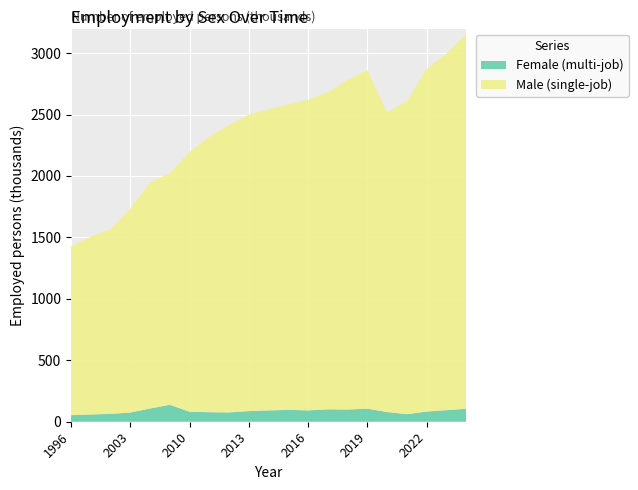

Reading left to right, extract all data points from this chart.

Female: 53.6	58.8	63.9	75.0	107.6	137.9	81.5	77.6	75.8	86.7	92.2	96.5	92.4	100.8	99.3	106.2	78.9	61.0	82.8	94.2	105.2
Male: 1371.6	1448.8	1502.4	1658.6	1839.6	1884.8	2115.2	2241.7	2338.6	2413.5	2449.2	2487.5	2528.4	2580.5	2683.1	2756.4	2438.1	2547.3	2788.9	2900.0	3050.0